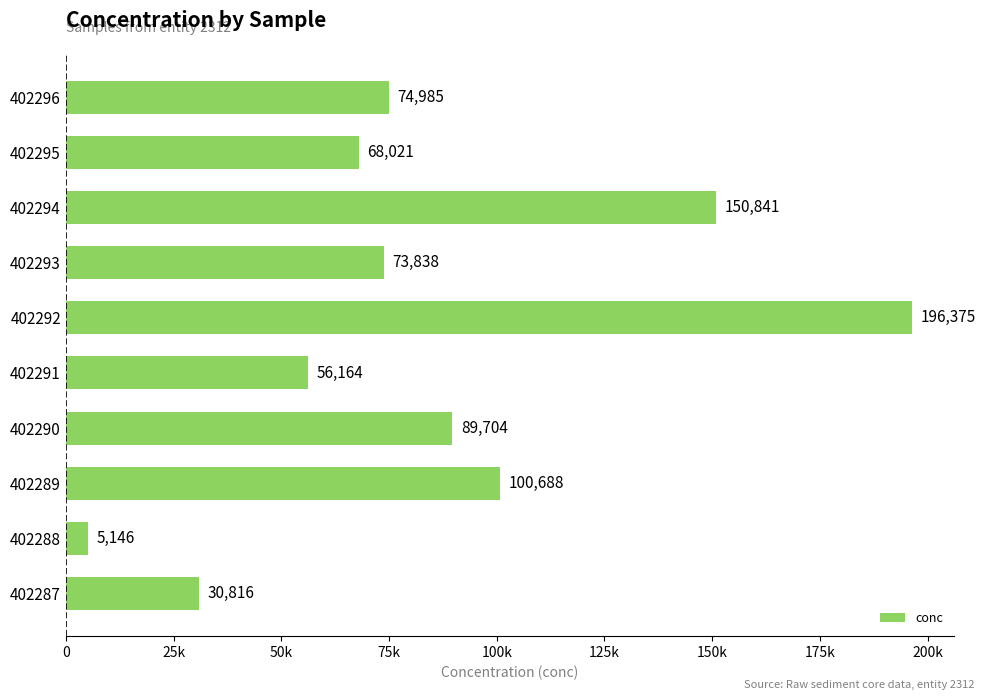

Are the bars horizontal?

Yes